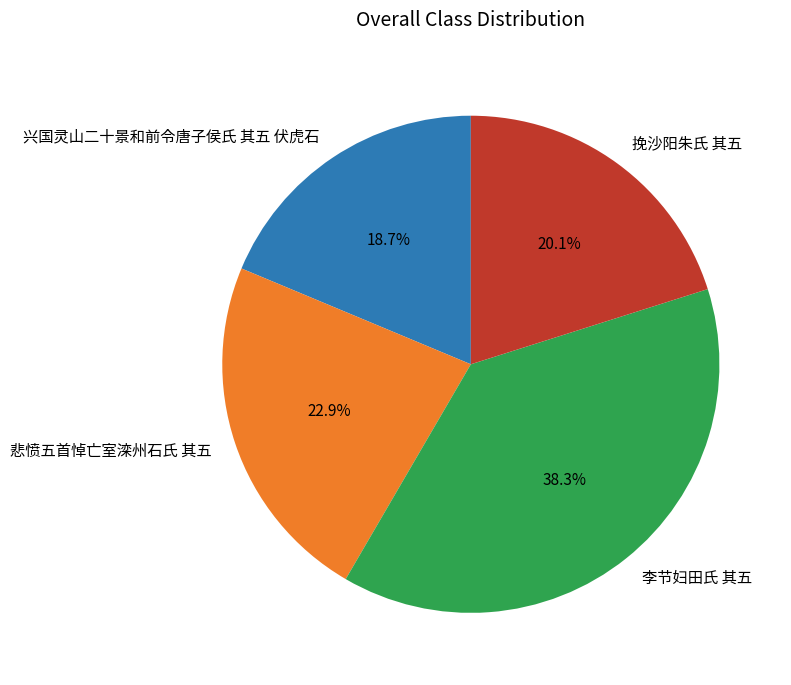

To the nearest percent, what is the average slice percentage?

25%